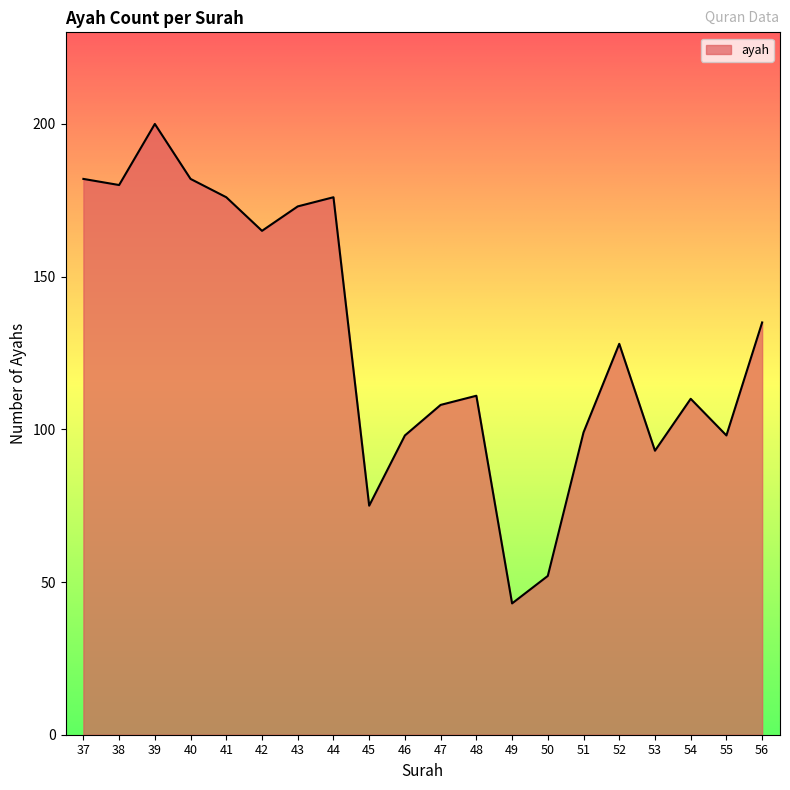

What is the approximate value at 40, to the nearest 10?

180